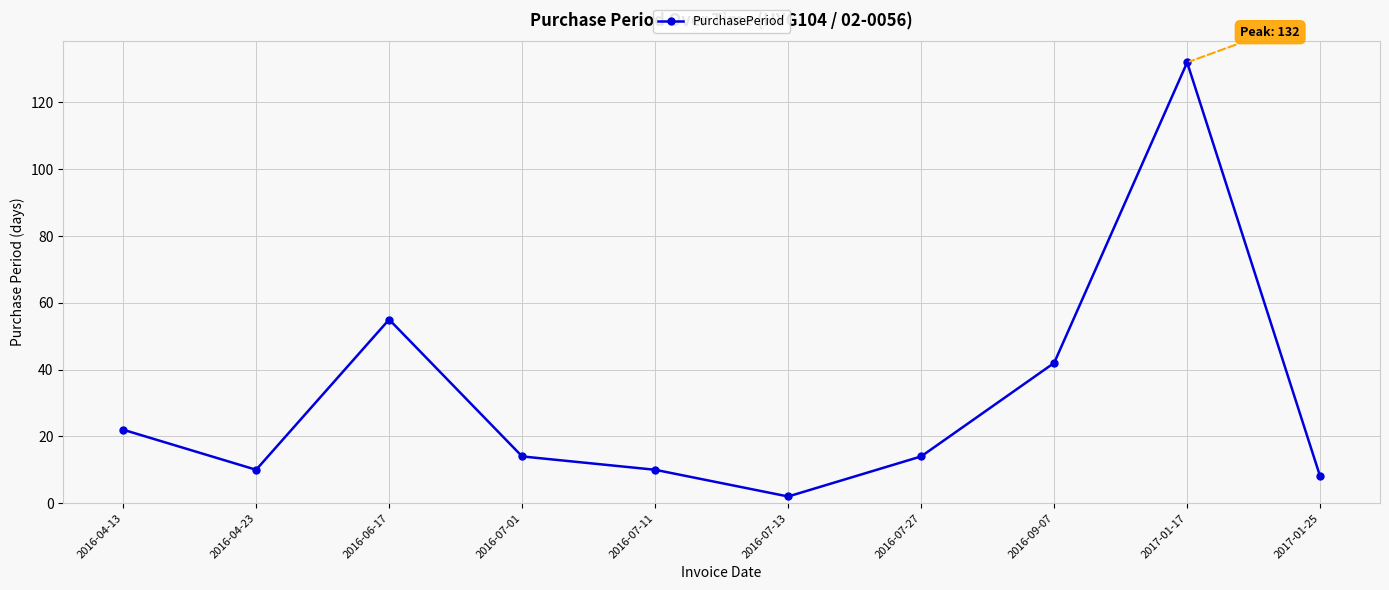

What is the change in value from 2016-07-11 to 2016-09-07?

+32